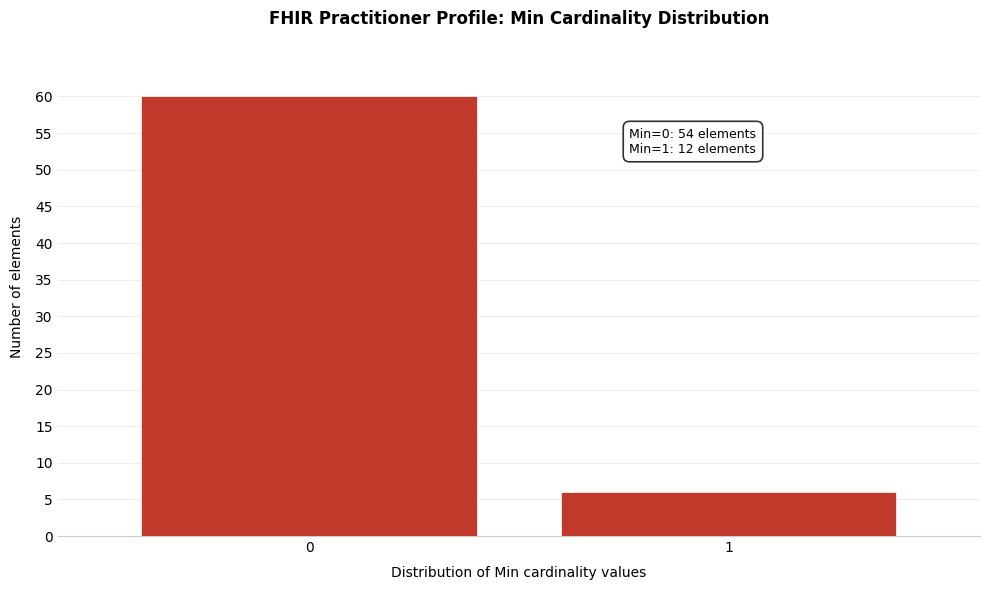

Reading left to right, transcribe all the data shown in this chart.

60	6